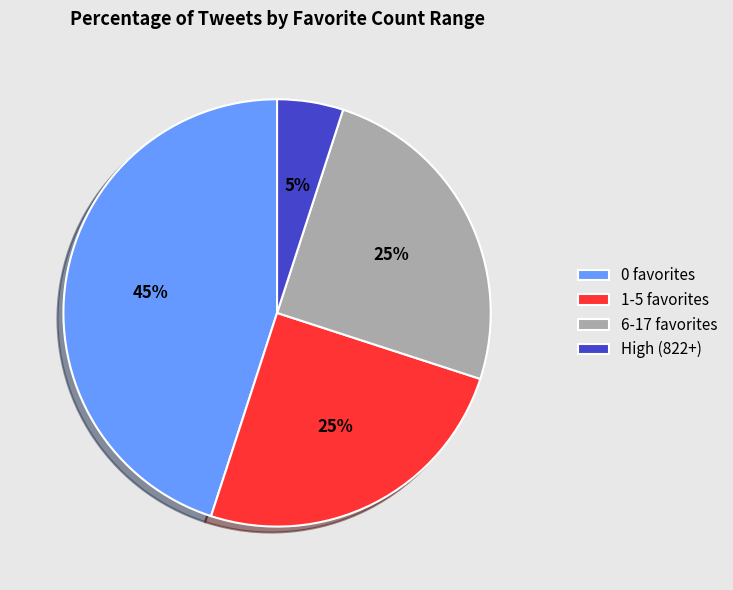

What is the ratio of the value at 0 favorites to the value at 6-17 favorites?

1.8